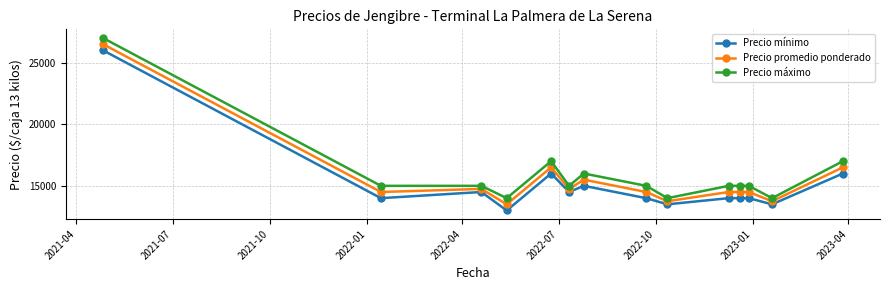

What are all the series names shown in the legend?

Precio mínimo, Precio promedio ponderado, Precio máximo